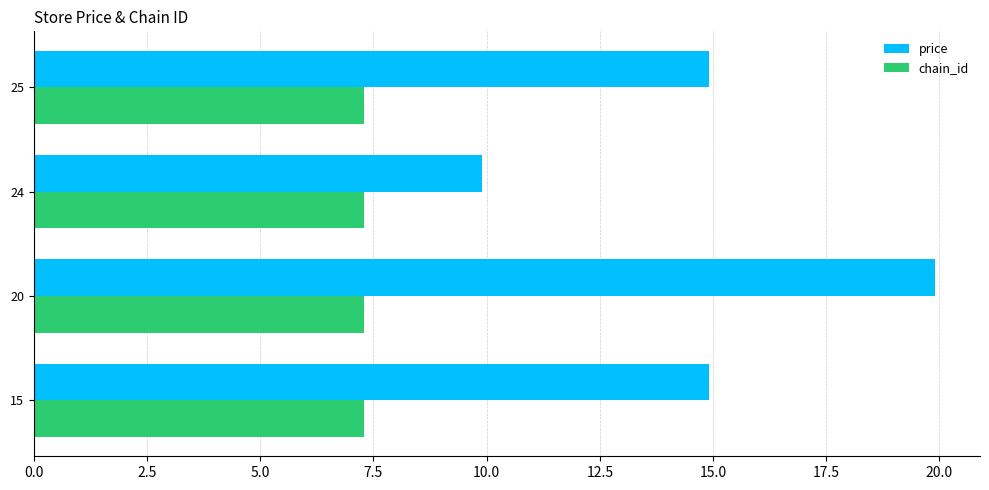

Which series has the largest total across all categories?

price